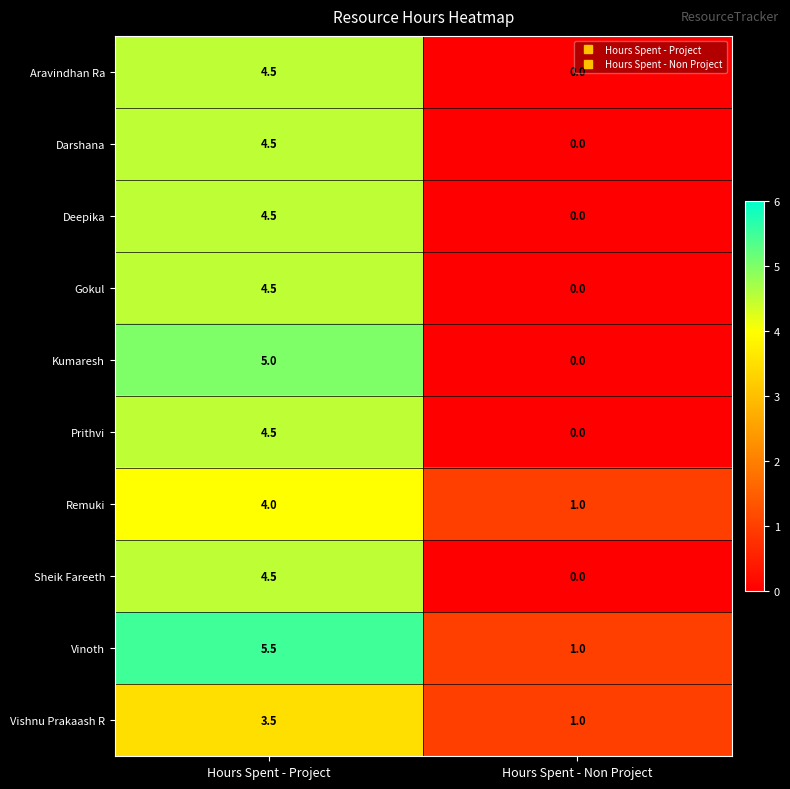

What is the sum of all Prithvi values?

4.5